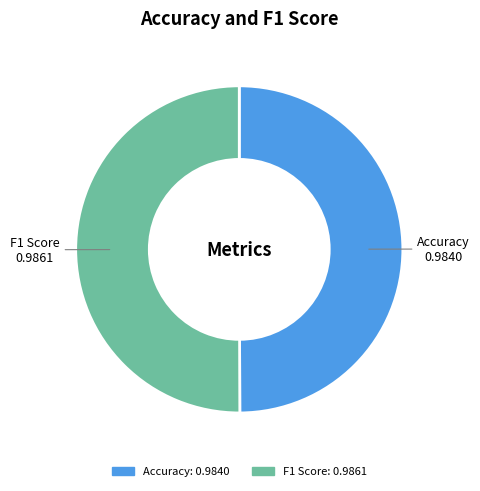

Combined, do F1 Score and Accuracy account for over 50%?

Yes